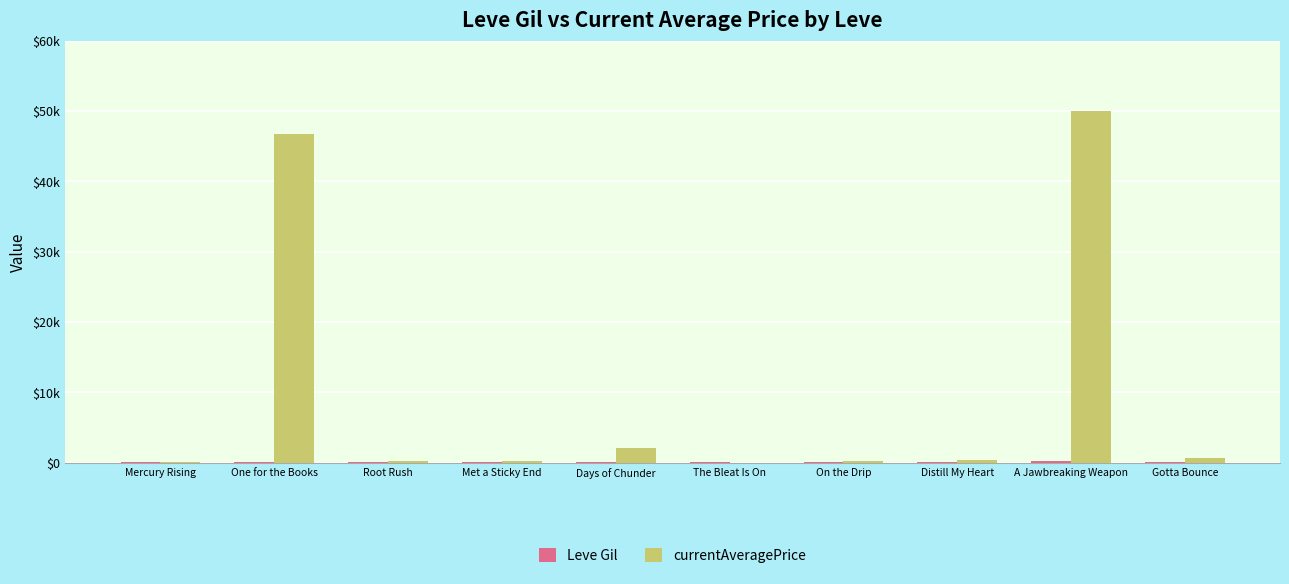

Are the bars horizontal?

No